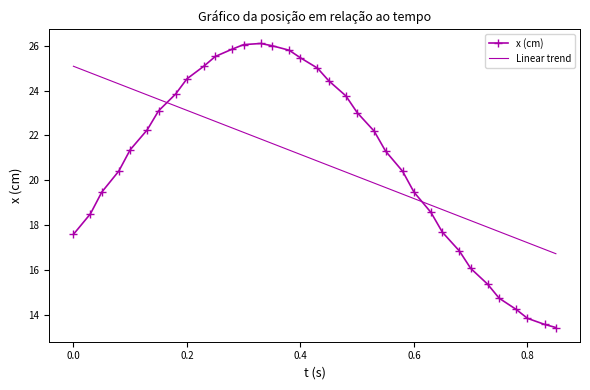

True or false: Linear trend and x (cm) intersect in this chart.

True